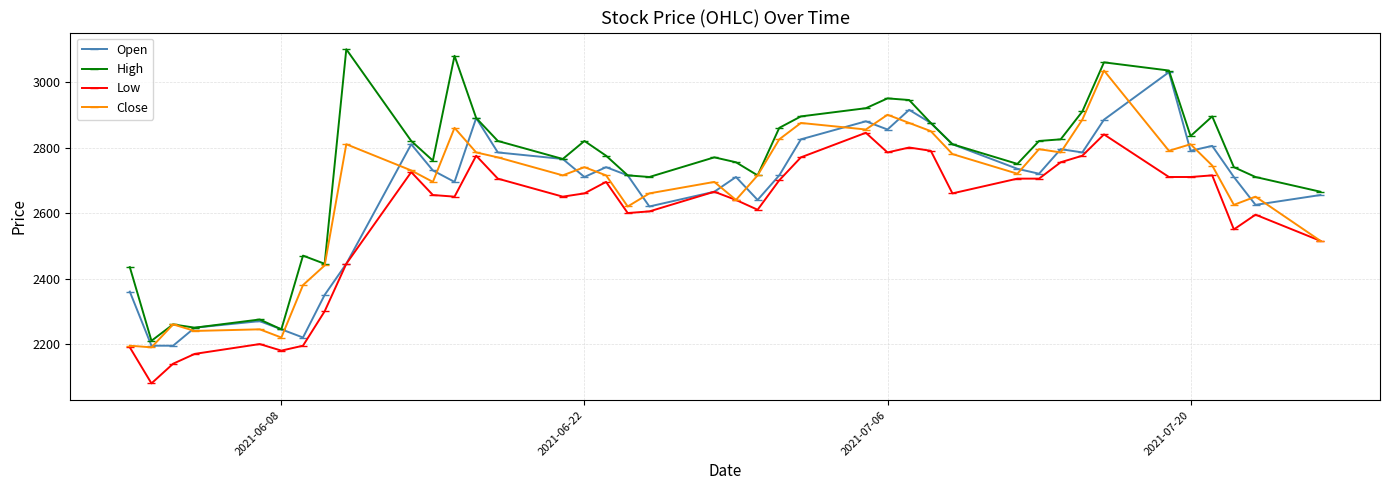

True or false: Low has more than 0 points higher than both neighbors.

True